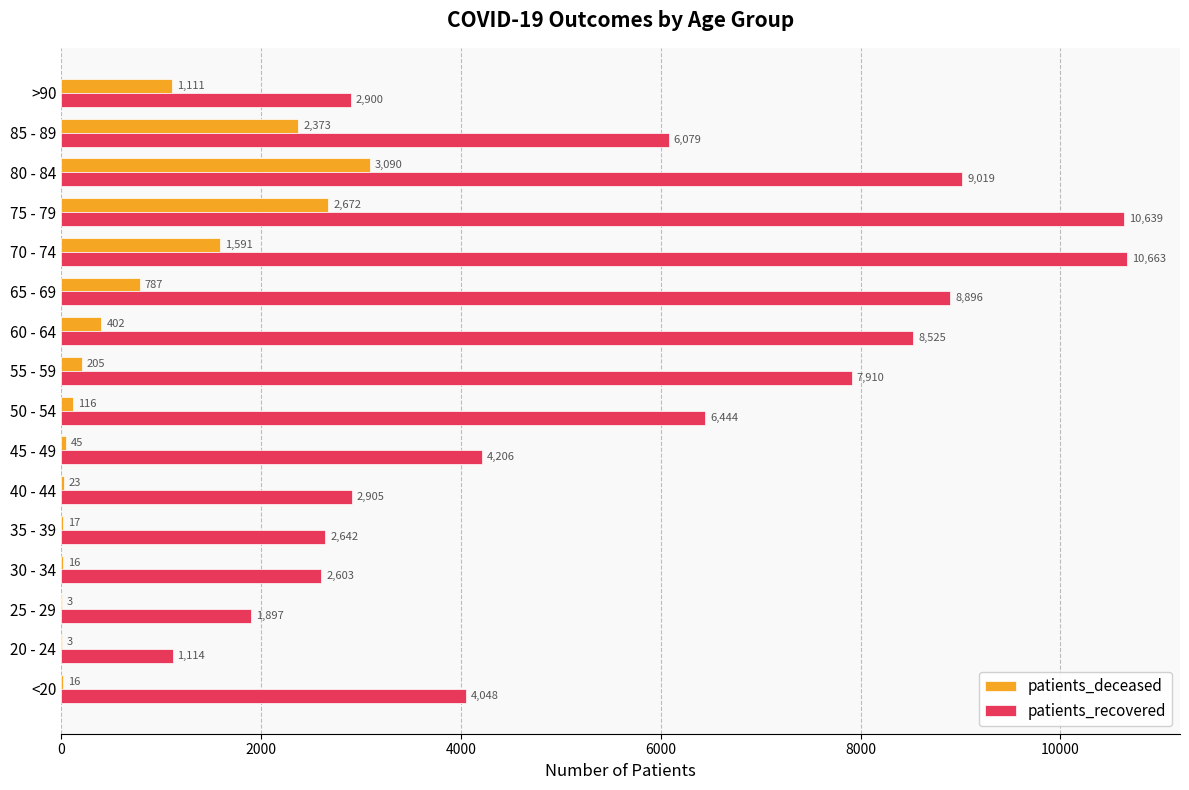

True or false: patients_recovered has a value of 457 at 25 - 29.

False